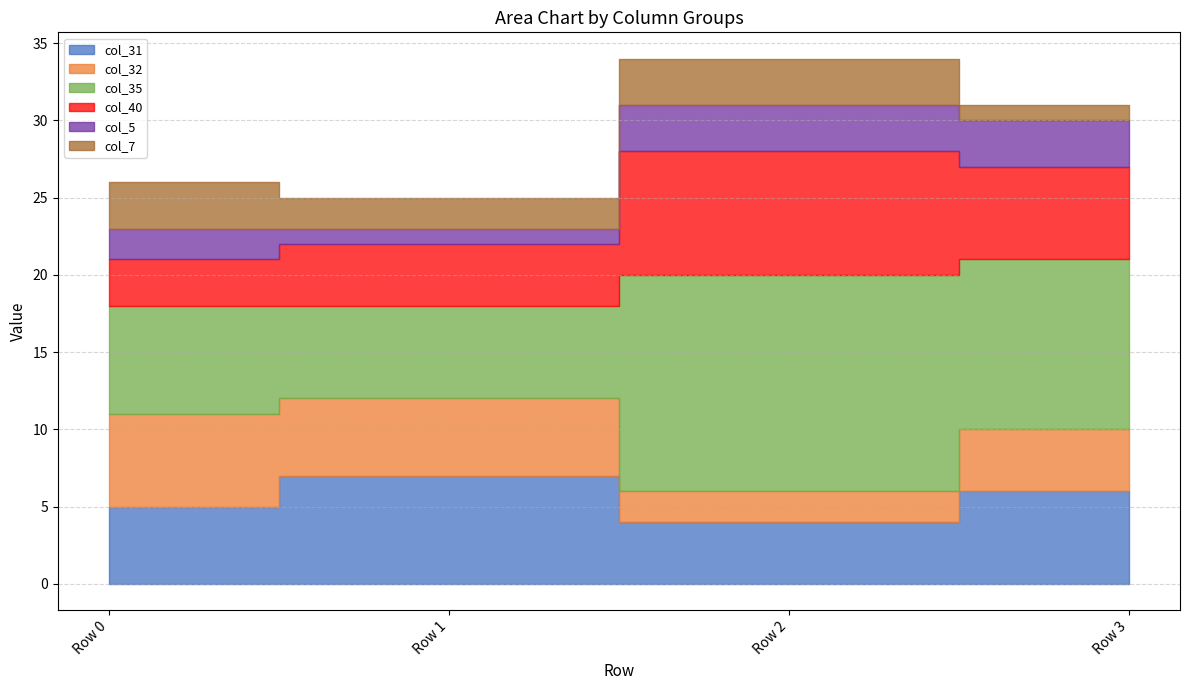

At how many categories does at least one series exceed 11?

1